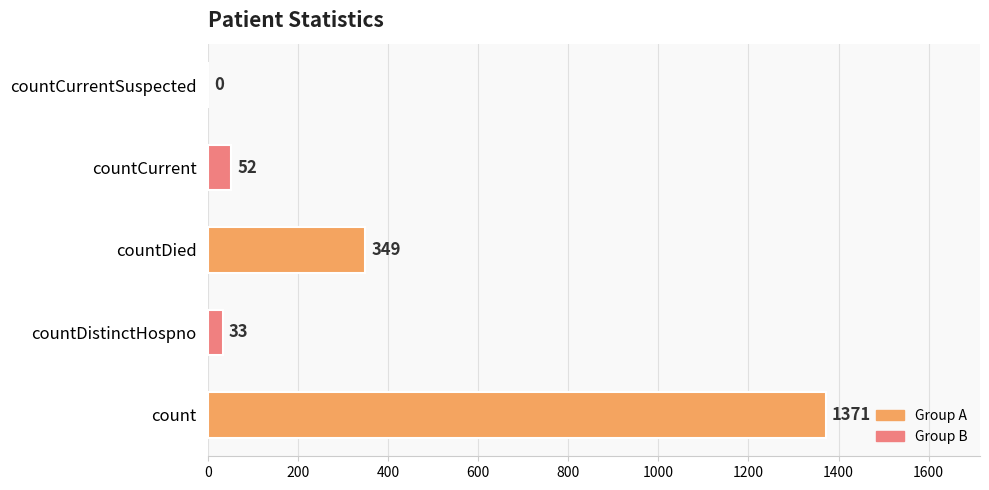

What is the change in value from countDied to countCurrent?

-297